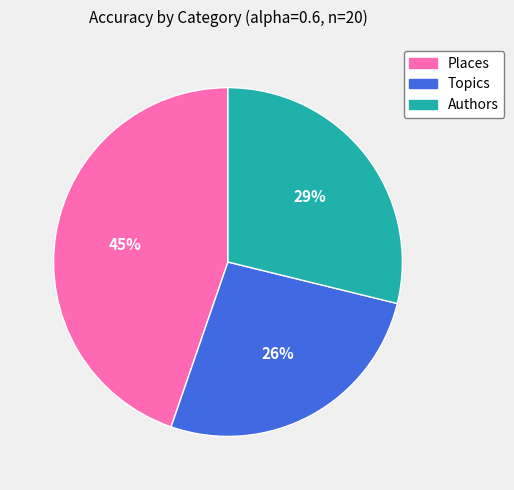

How many segments does this pie chart have?

3